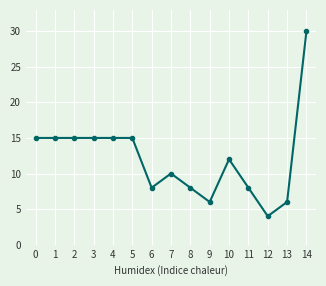

Reading left to right, what are all the values shown in this chart?

0=15	1=15	2=15	3=15	4=15	5=15	6=8	7=10	8=8	9=6	10=12	11=8	12=4	13=6	14=30